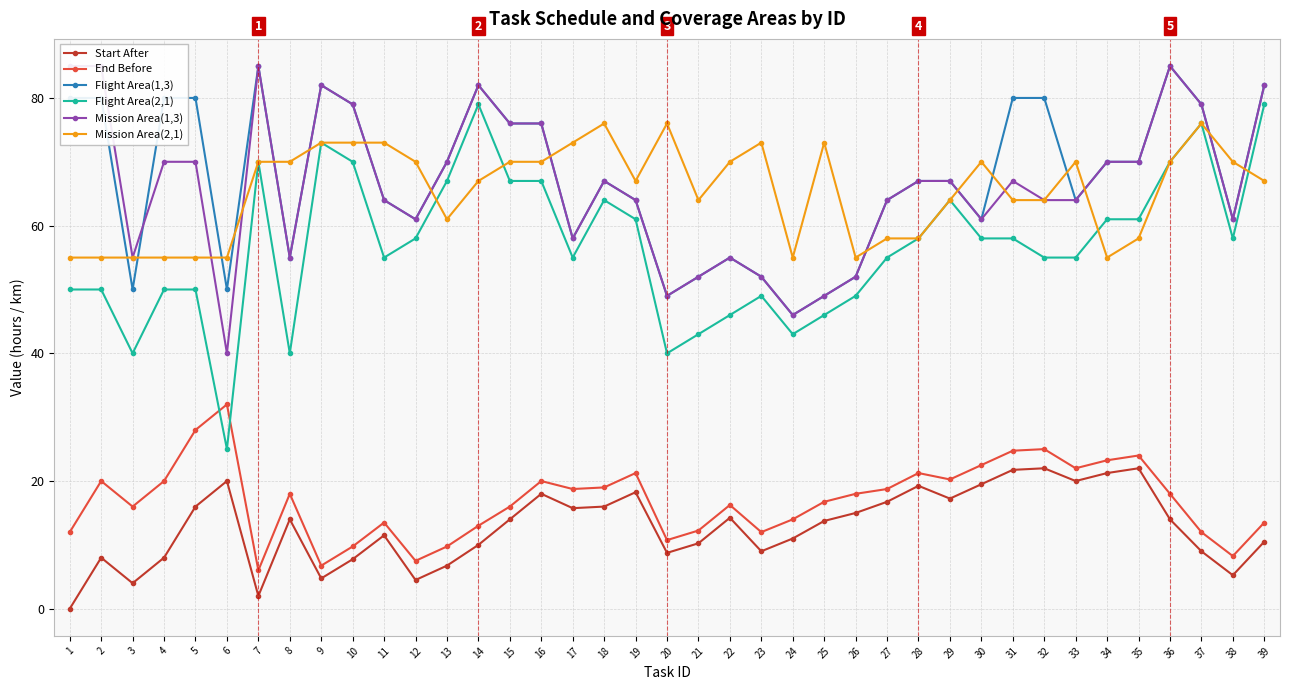

How many positive values does the Start After series have?

38